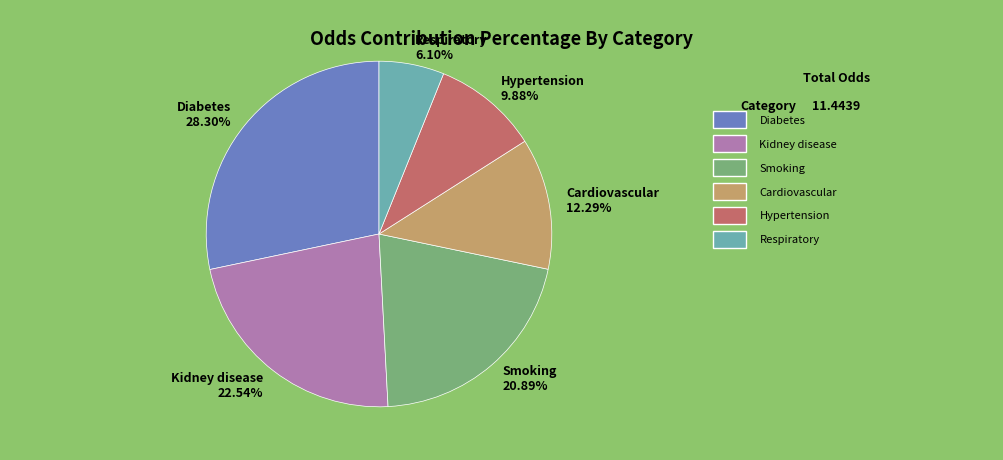

True or false: Cardiovascular accounts for 27% of the total.

False